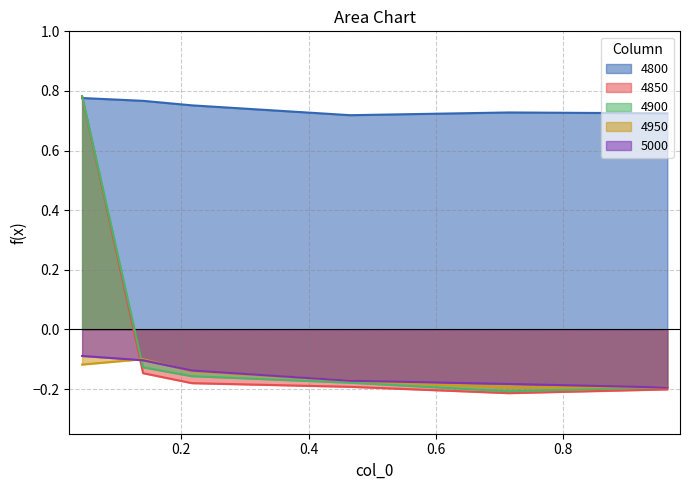

True or false: 4850 has more than 1 points higher than both neighbors.

False